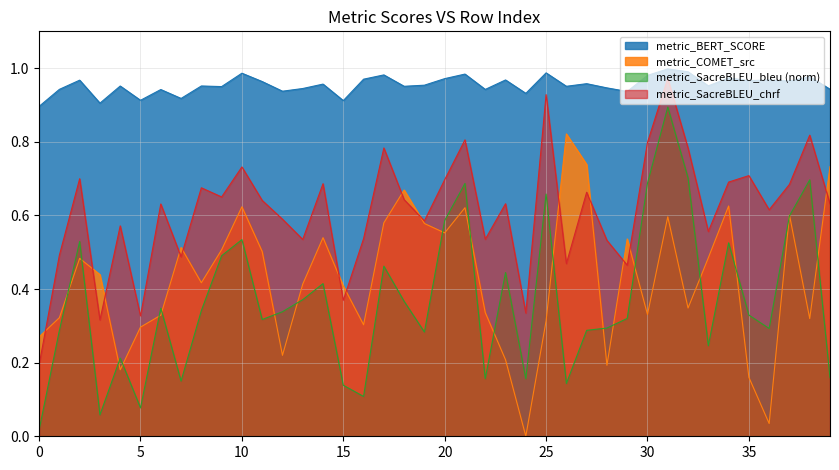

The metric_SacreBLEU_bleu series shows 0.2 at 33. True or false?

True